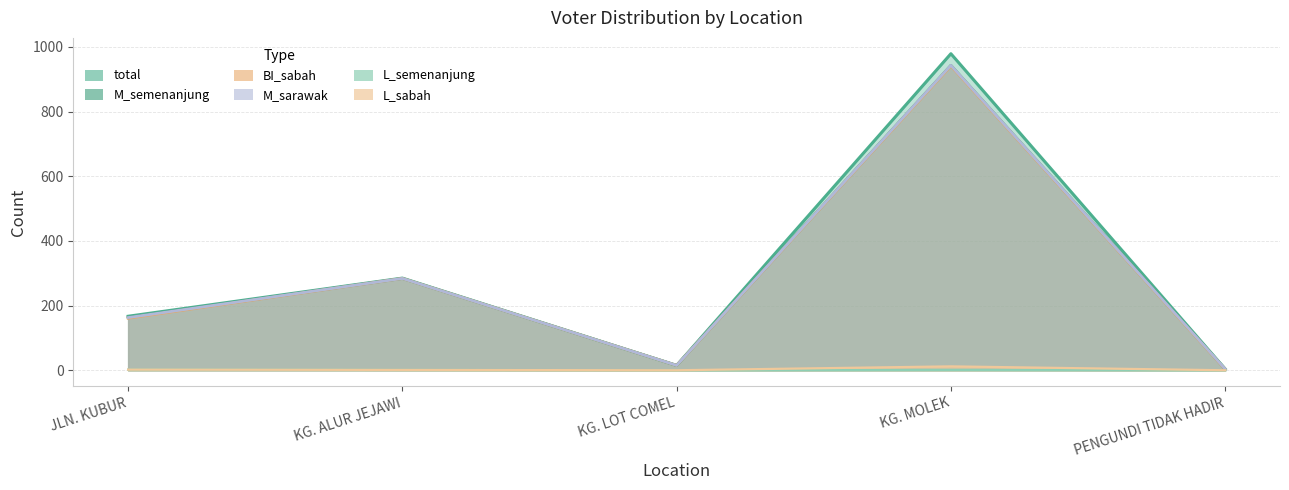

True or false: M_sarawak and L_sabah cross at least once.

False